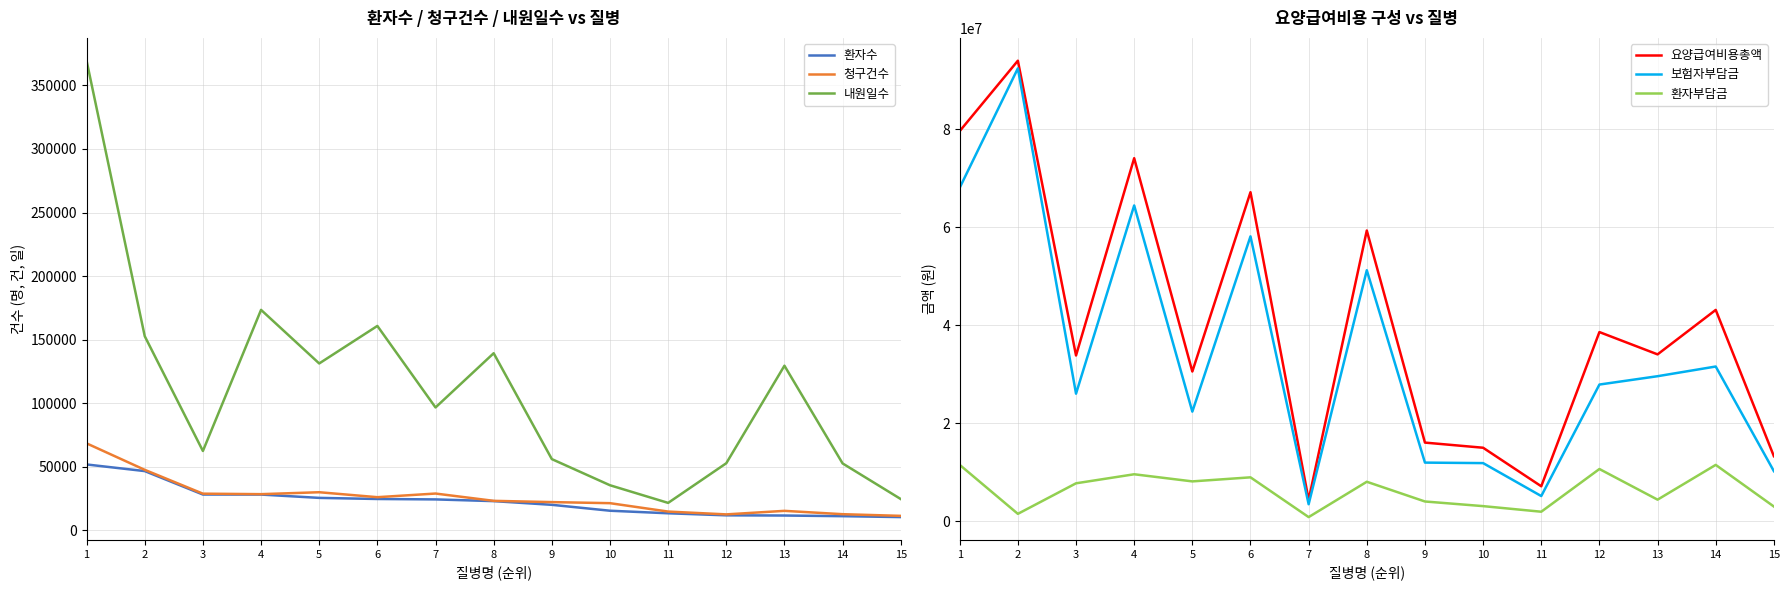

Which series has the widest spread of values?

요양급여비용총액